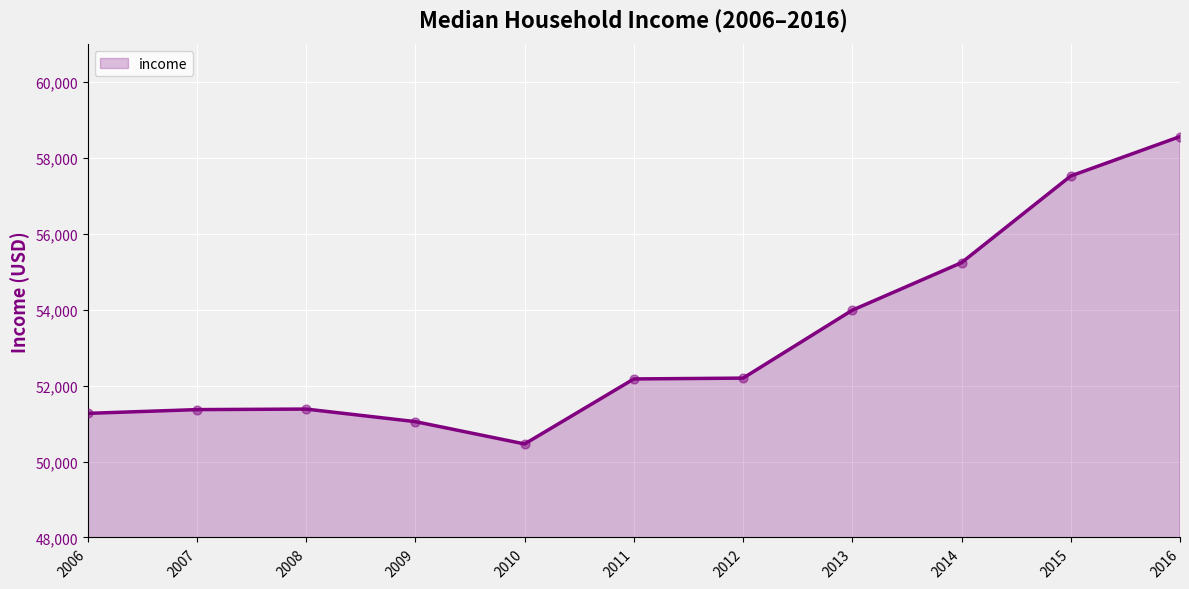

Which has a higher value, 2010 or 2013?

2013